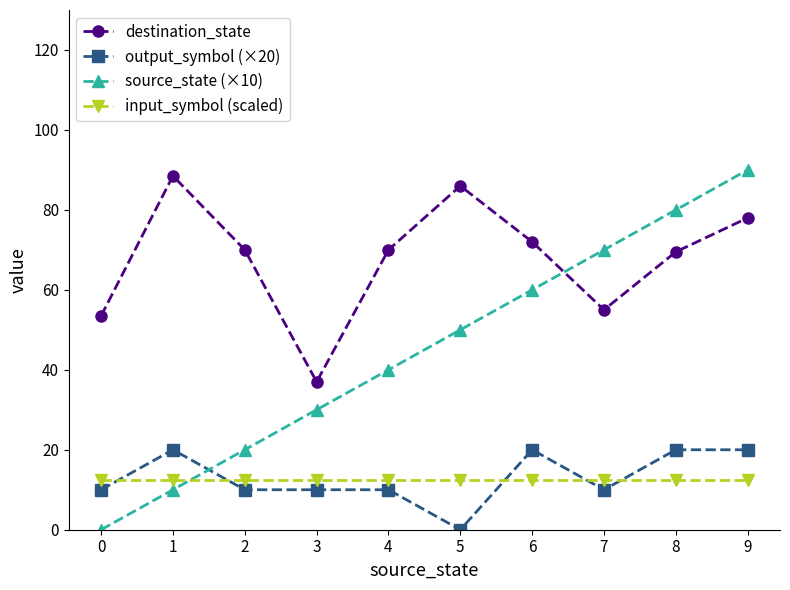

Is the value of input_symbol (scaled) at 6 greater than the value of source_state (×10) at 9?

No